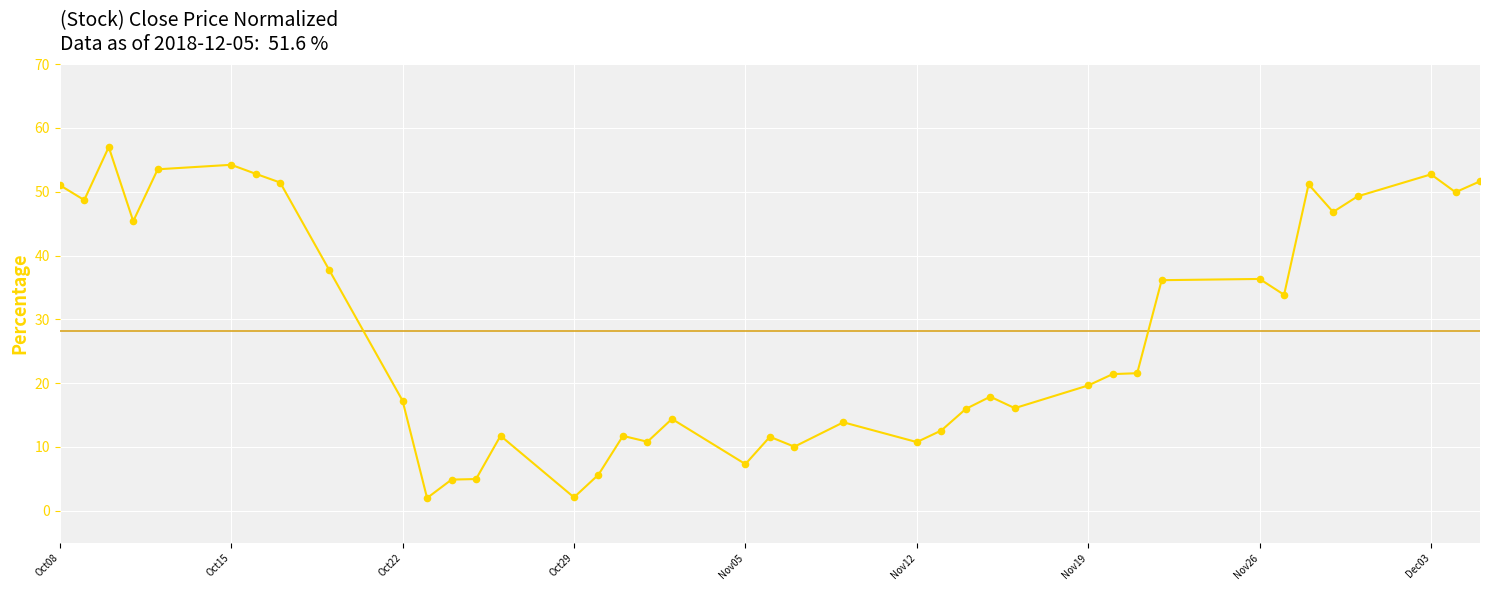

What is the difference between the maximum and minimum values?

55.0